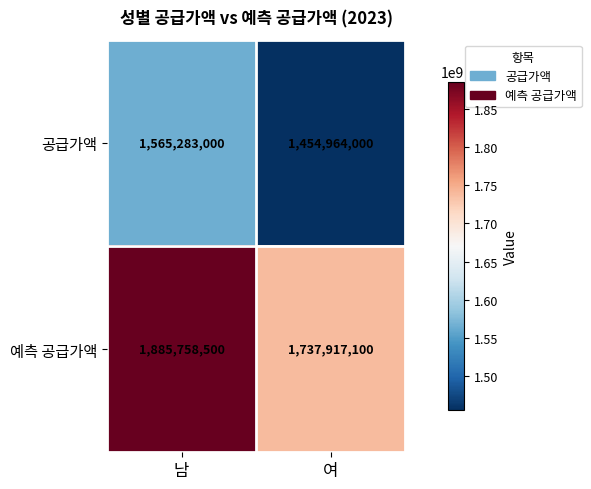

At how many categories does at least one series exceed 1562600245?

2